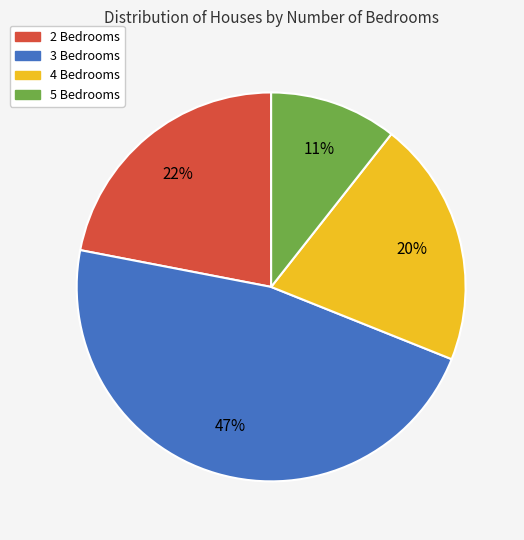

Do 4 Bedrooms and 2 Bedrooms together represent more than half of the pie?

No